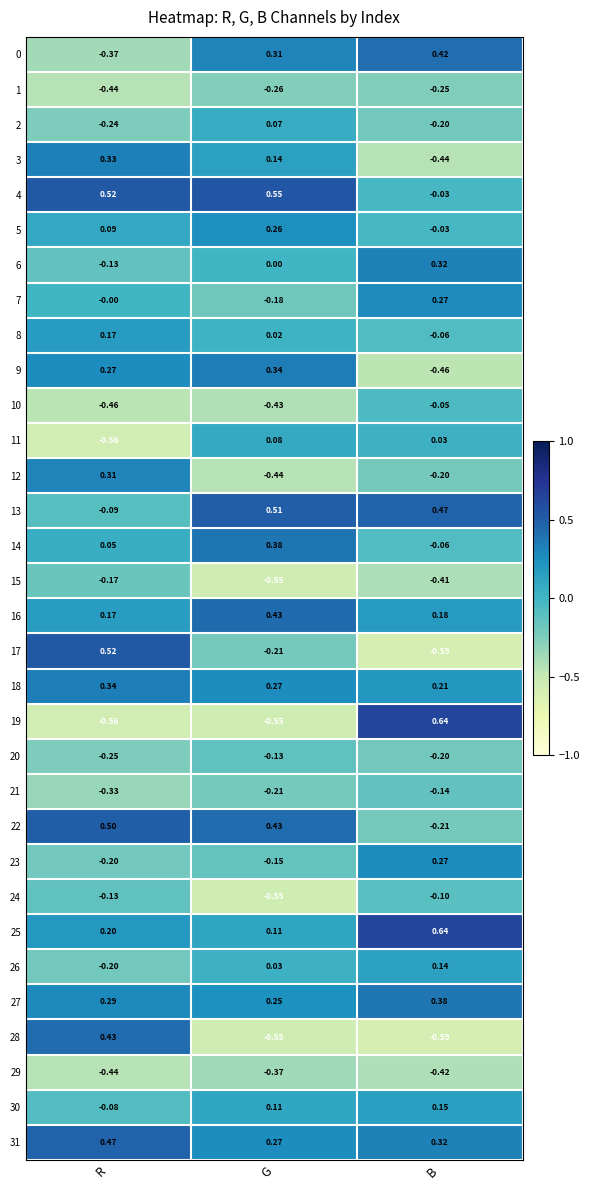

At which category does the chart reach its minimum across all series?

B